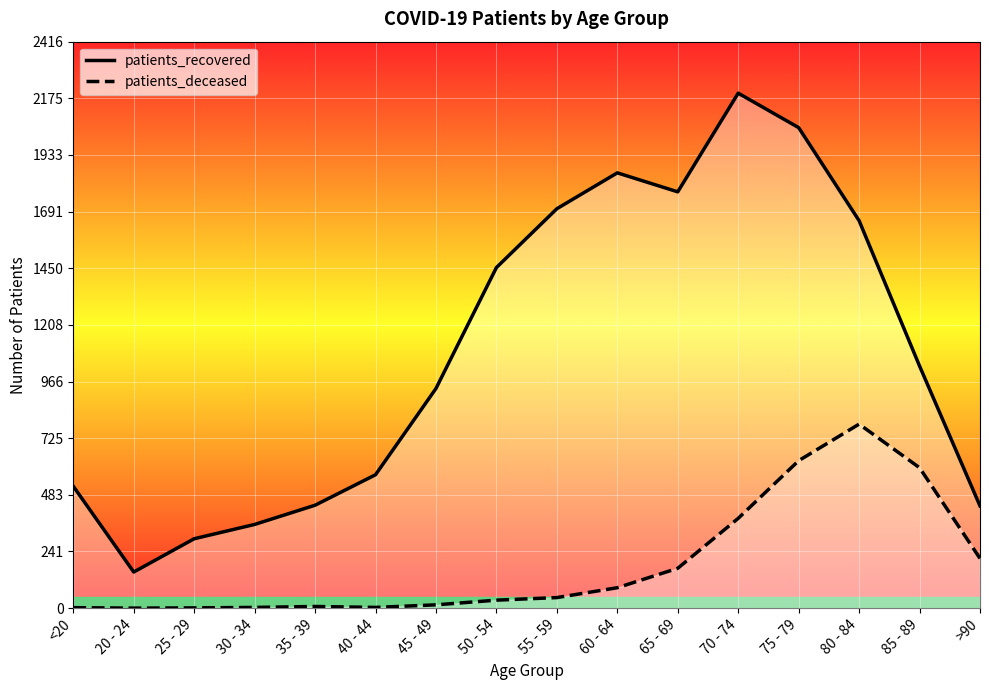

The value of patients_deceased at 65 - 69 is 46. True or false?

False